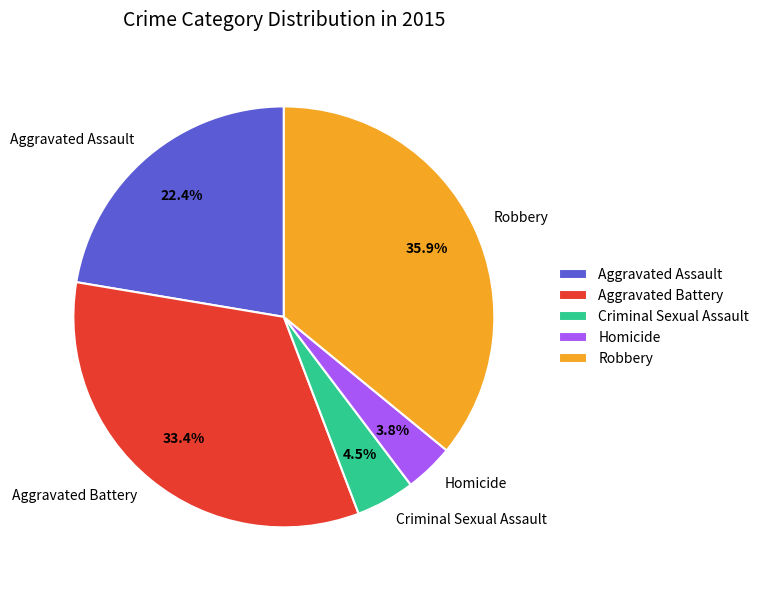

Which slice is the largest?

Robbery